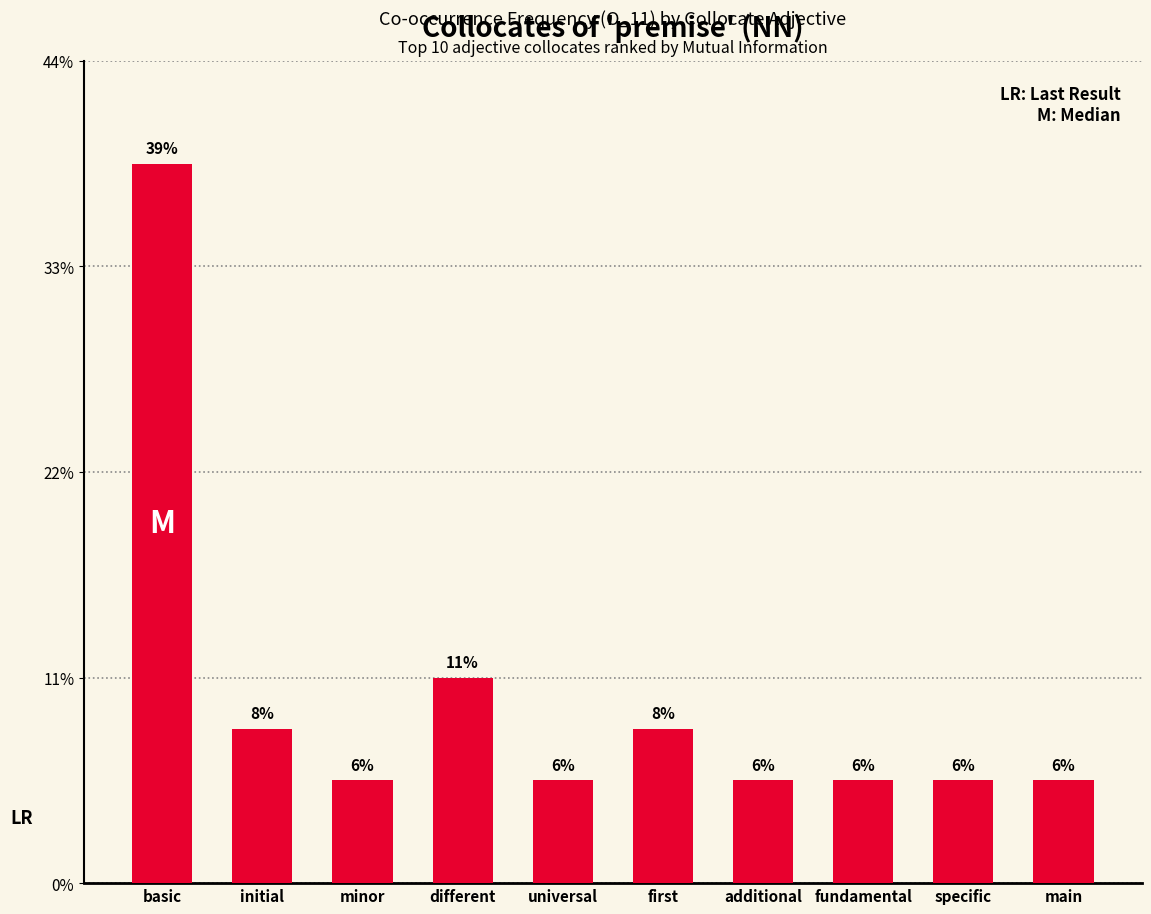

Are the bars horizontal?

No